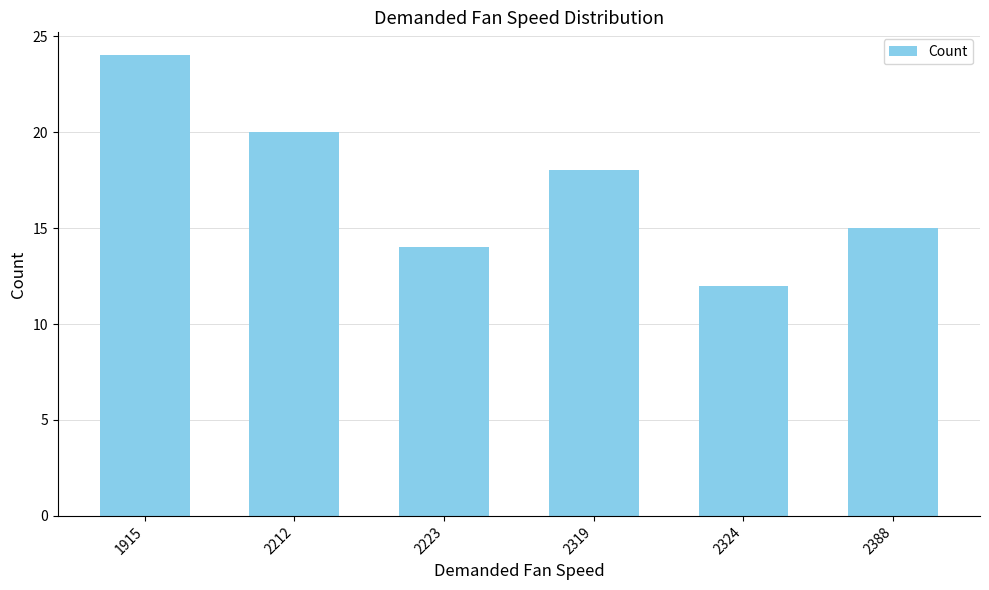

Reading right to left, what are all the values shown in this chart?

15	12	18	14	20	24